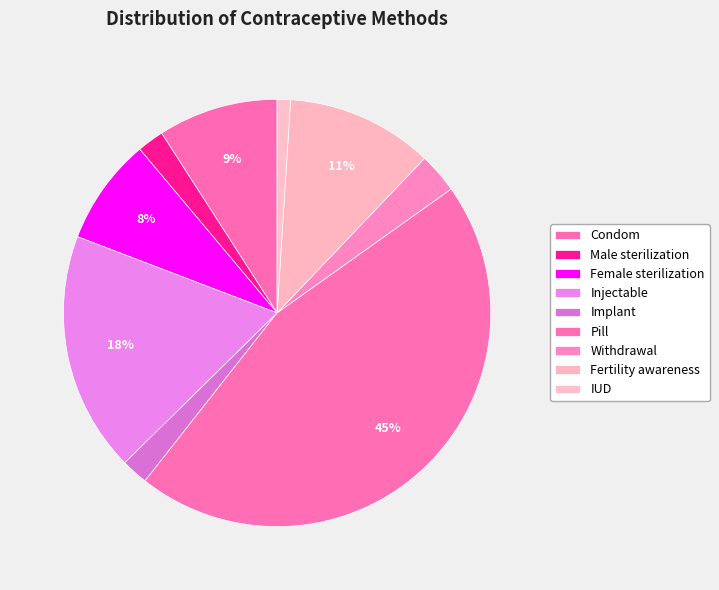

To the nearest percent, what is the average slice percentage?

11%